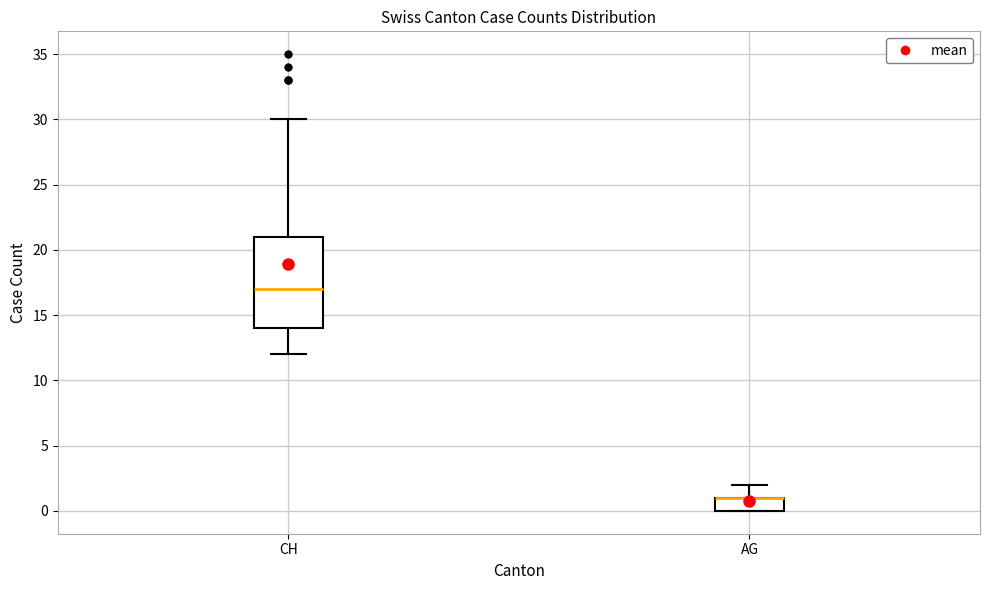

Reading left to right, transcribe this box plot: for each box, give where its median line is, the range the box spans, and where its two whiskers end, as read against the y-axis. The values are not printed on the chart, so give them approximately, as read against the axis.

CH: median 17, box 14 to 21, whiskers 12 to 30
AG: median 1 (drawn on the box's upper edge), box 0 to 1, whiskers 0 to 2